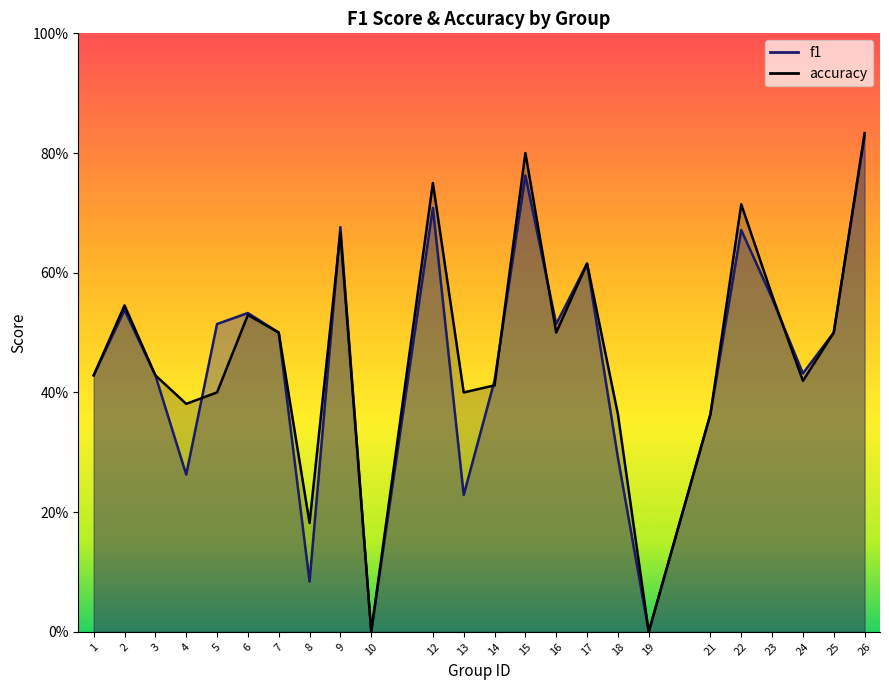

At which category does f1 reach its first local peak?

2